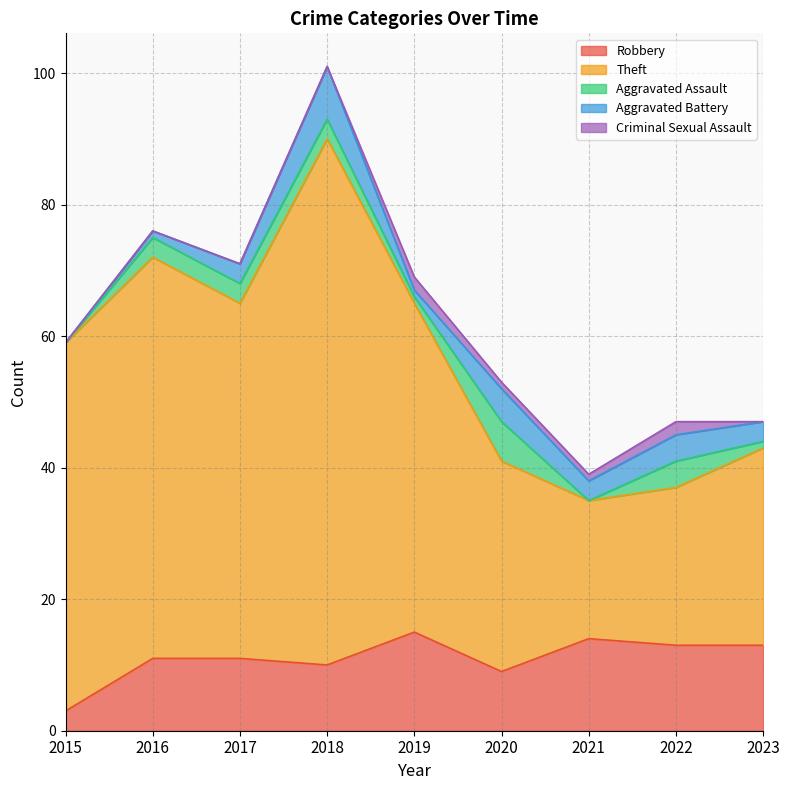

What is the average value of the Aggravated Assault series?

2